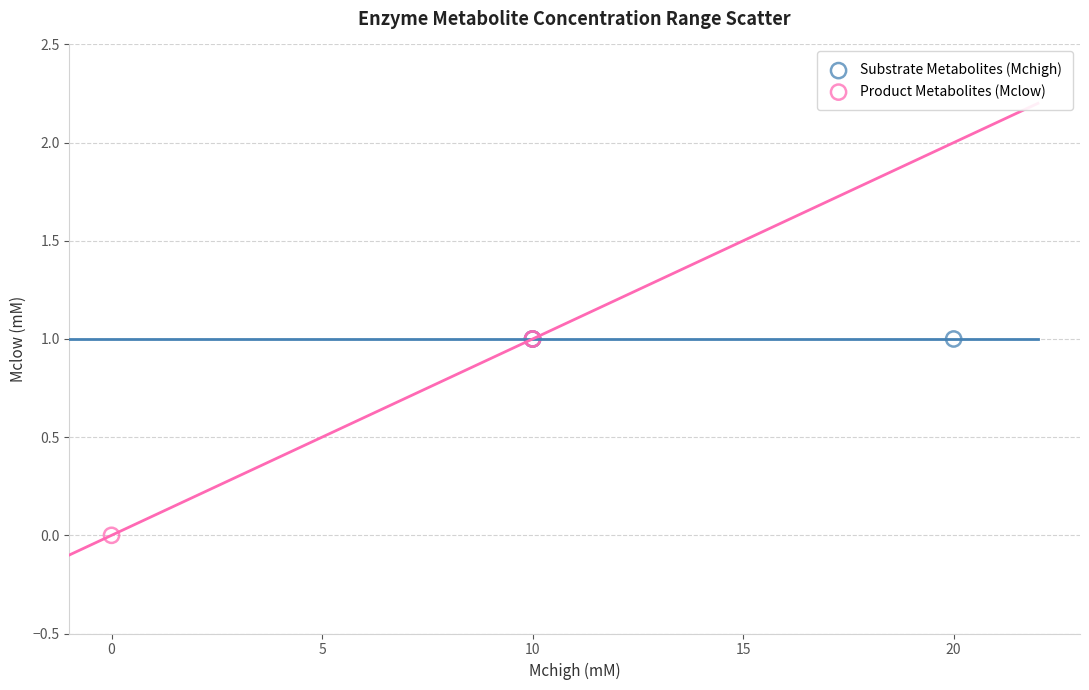

What are all the series names shown in the legend?

Substrate Metabolites (Mchigh), Product Metabolites (Mclow)